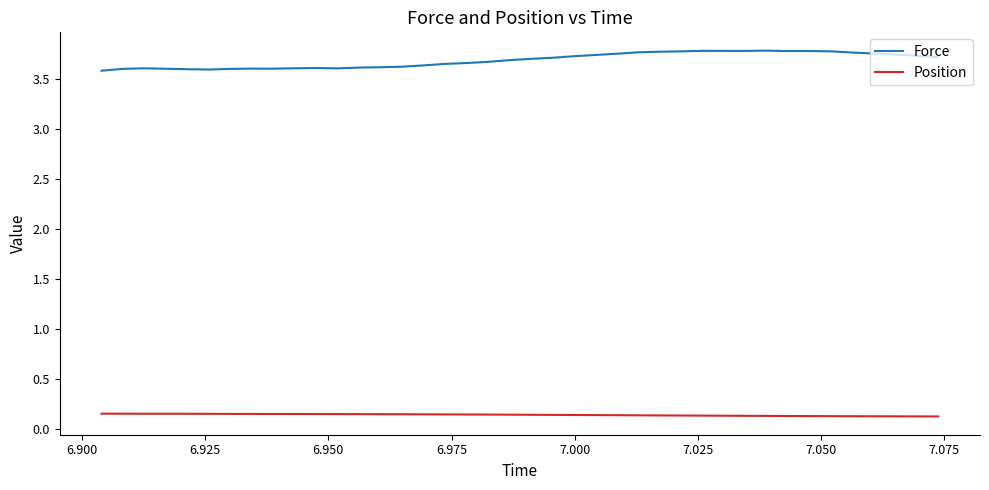

List the series in order of their overall mean, highest first.

Force, Position